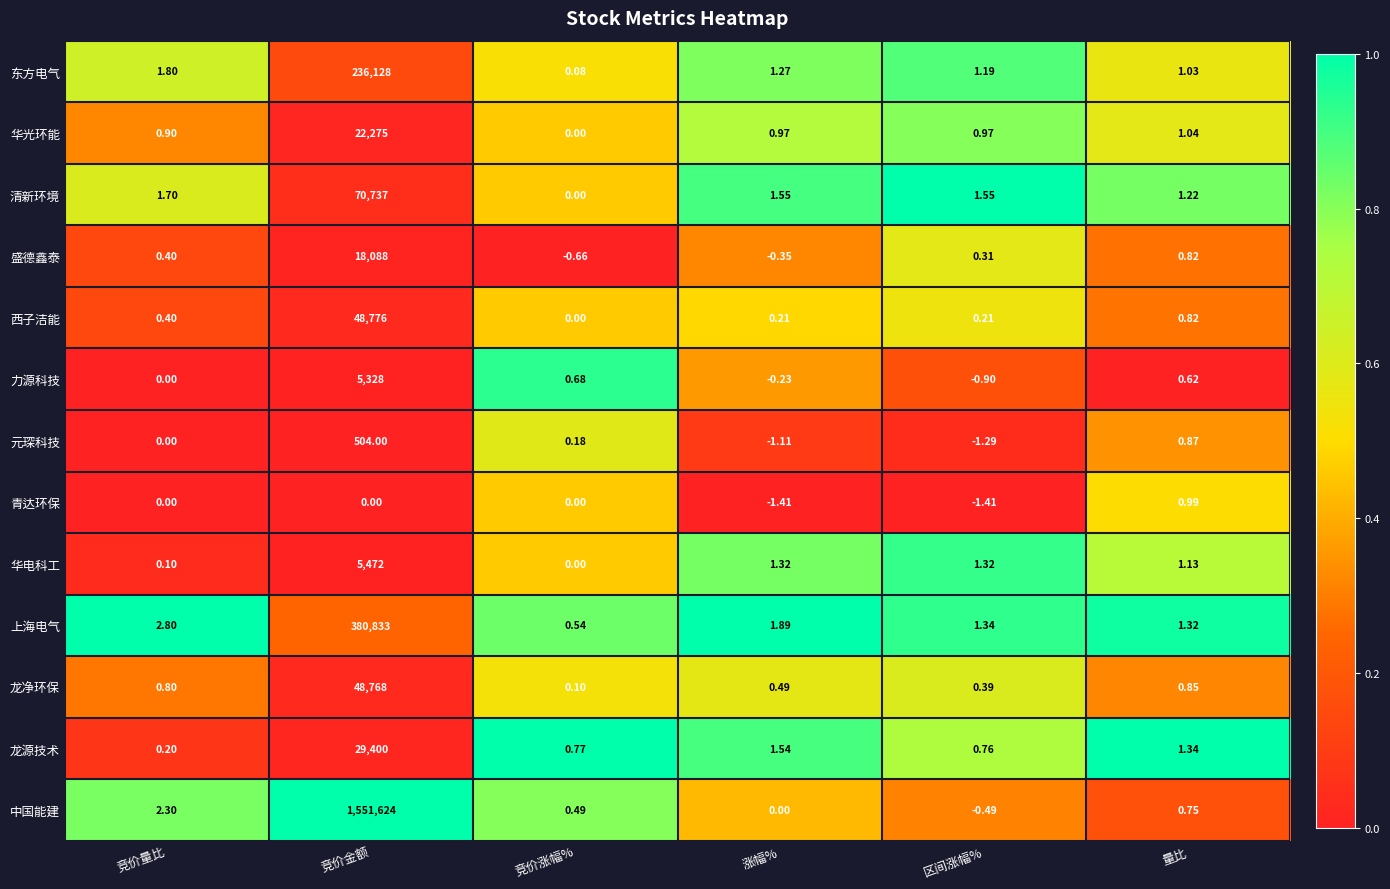

What is the total value across all series at 竞价量比?

11.4